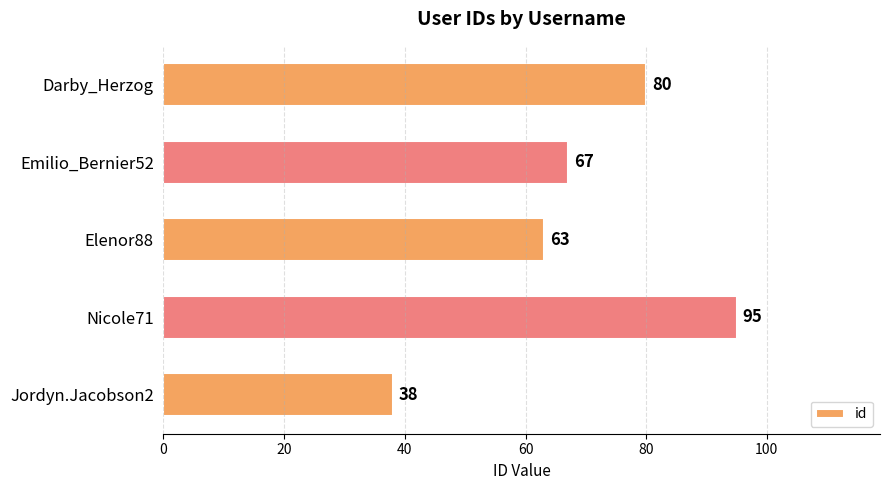

List the labels in order of value, smallest first.

Jordyn.Jacobson2, Elenor88, Emilio_Bernier52, Darby_Herzog, Nicole71